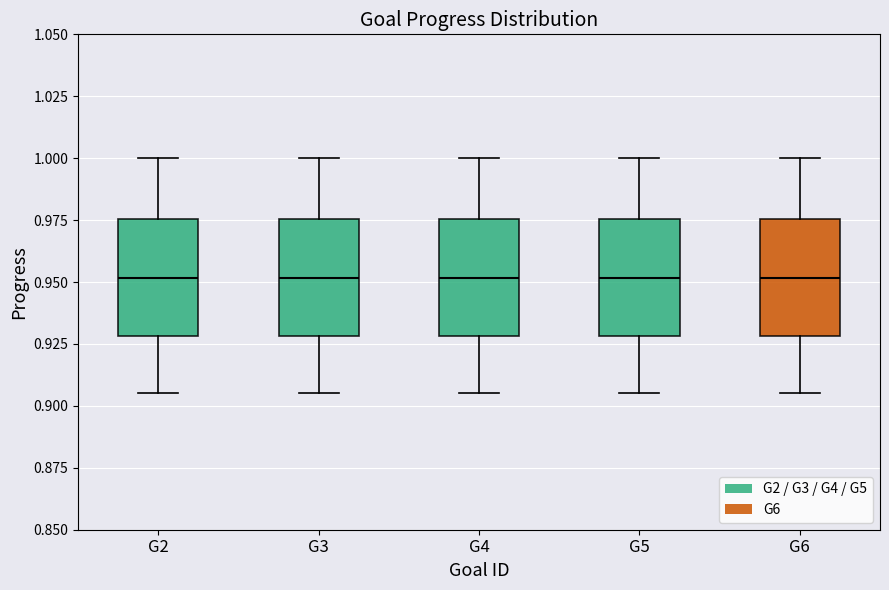

Reading left to right, read every box against the y-axis: the position of its median line, the range the box covers, and the ends of its whiskers. The values are not printed on the chart, so give them approximately, as read against the axis.

G2: median 0.950, box 0.930 to 0.975, whiskers 0.905 to 1.000
G3: median 0.950, box 0.930 to 0.975, whiskers 0.905 to 1.000
G4: median 0.950, box 0.930 to 0.975, whiskers 0.905 to 1.000
G5: median 0.950, box 0.930 to 0.975, whiskers 0.905 to 1.000
G6: median 0.950, box 0.930 to 0.975, whiskers 0.905 to 1.000